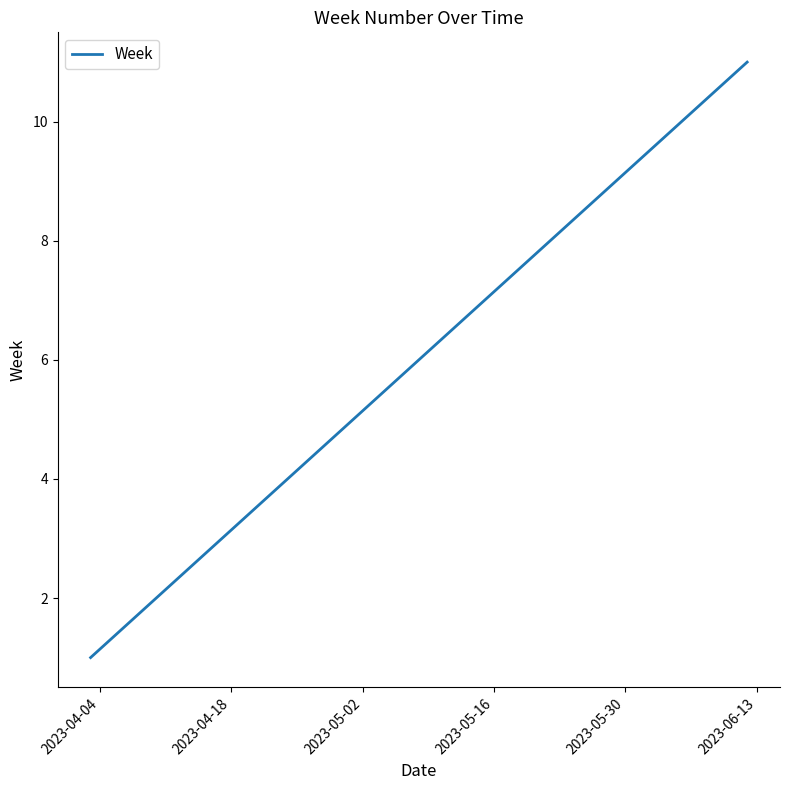

What is the maximum value shown in the chart?

11